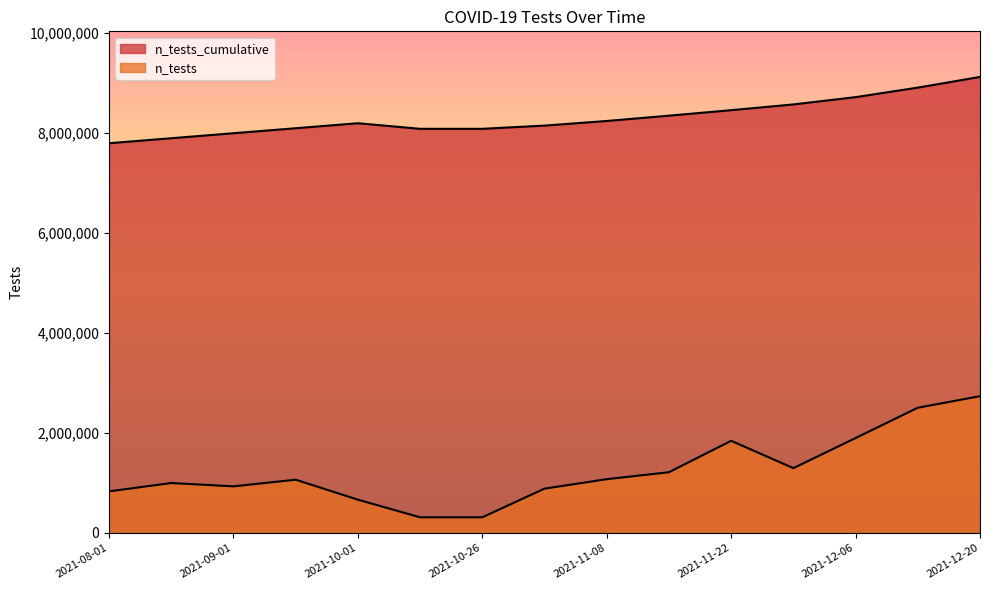

What position from the left is 2021-10-01?

5